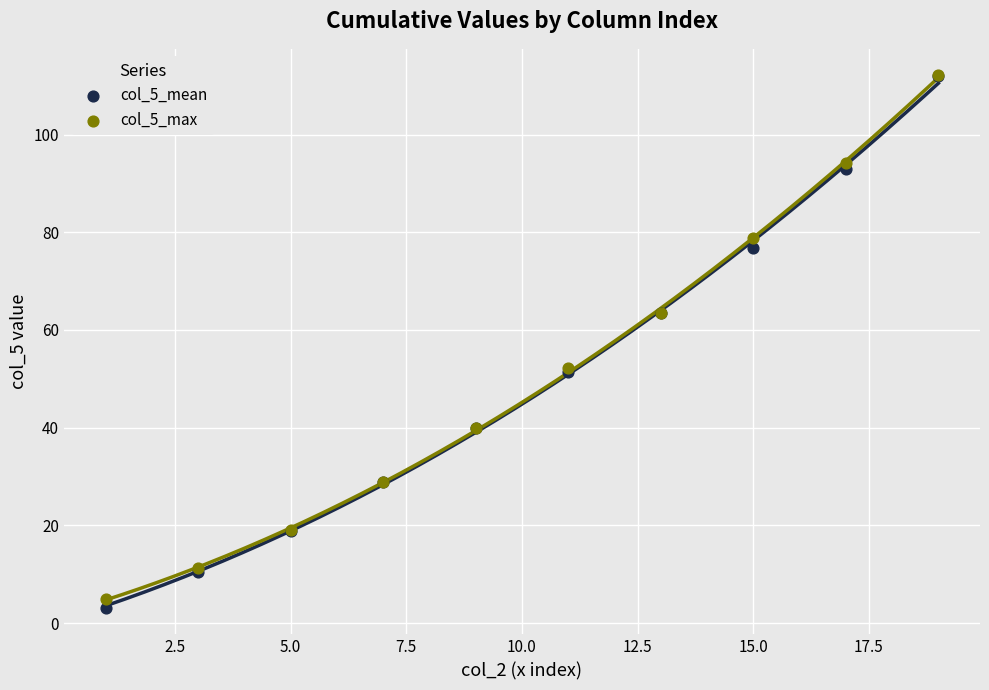

Which series has the widest spread of Y values?

col_5_mean